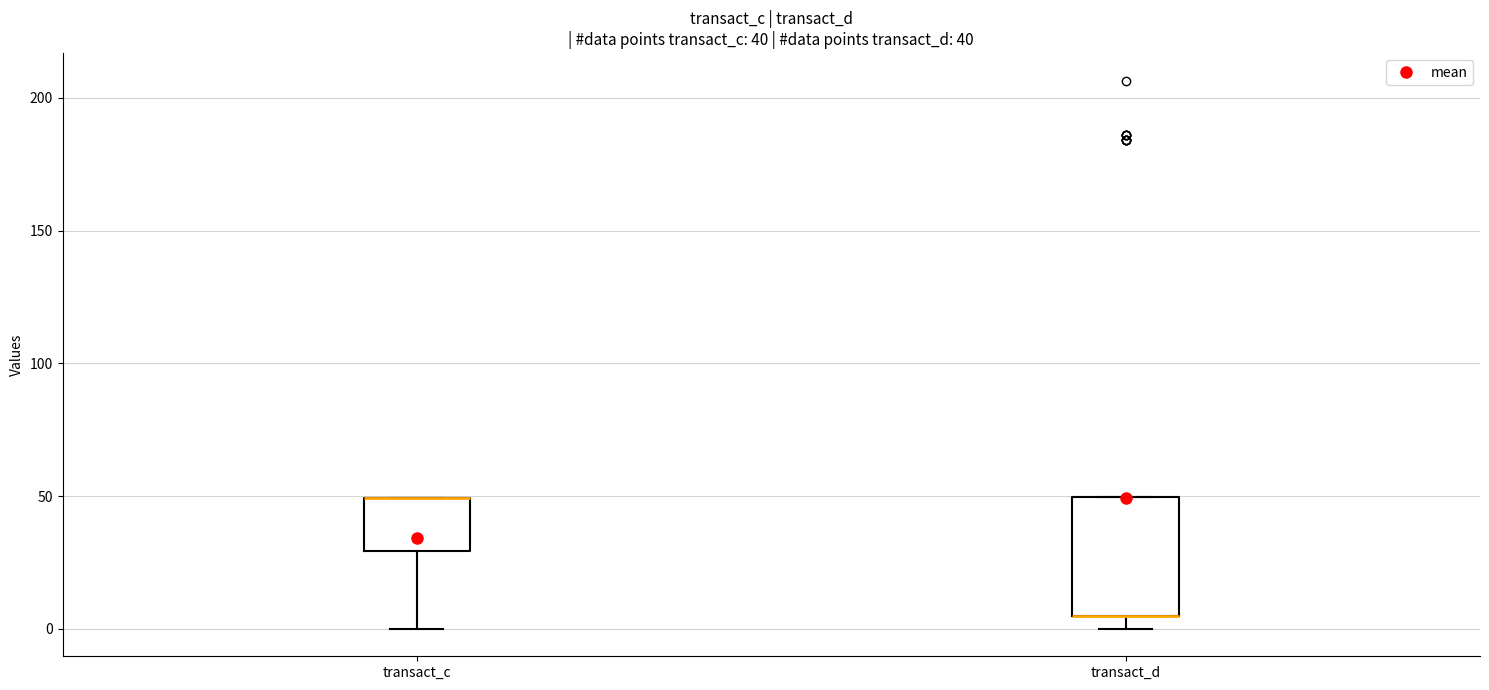

Comparing the boxes themselves (not the whiskers), which one is the tallest?

transact_d